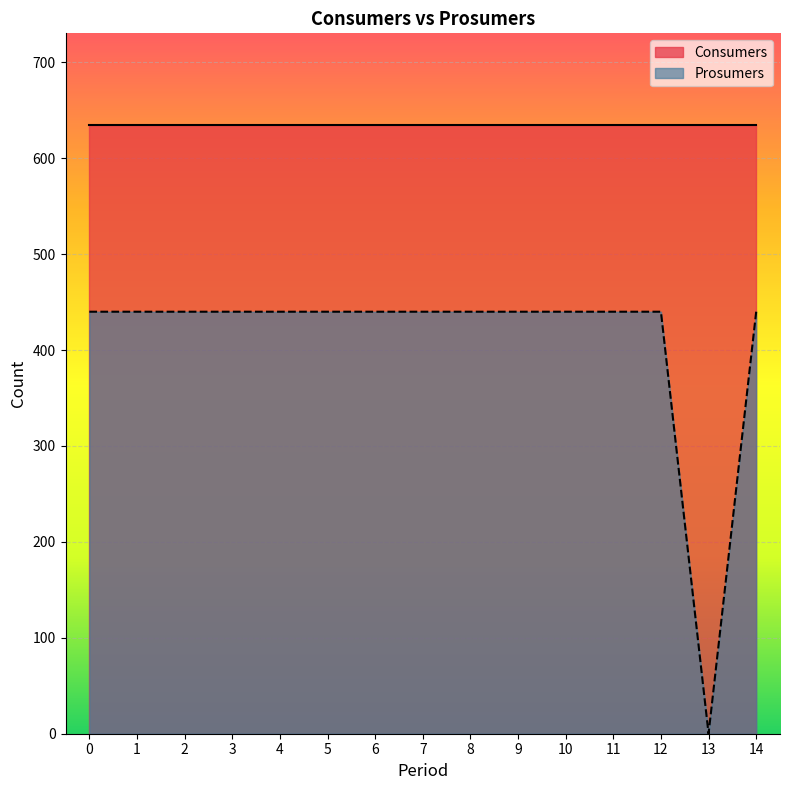

Reading left to right, what are all the values shown in this chart?

0=440	1=440	2=440	3=440	4=440	5=440	6=440	7=440	8=440	9=440	10=440	11=440	12=440	13=0	14=440